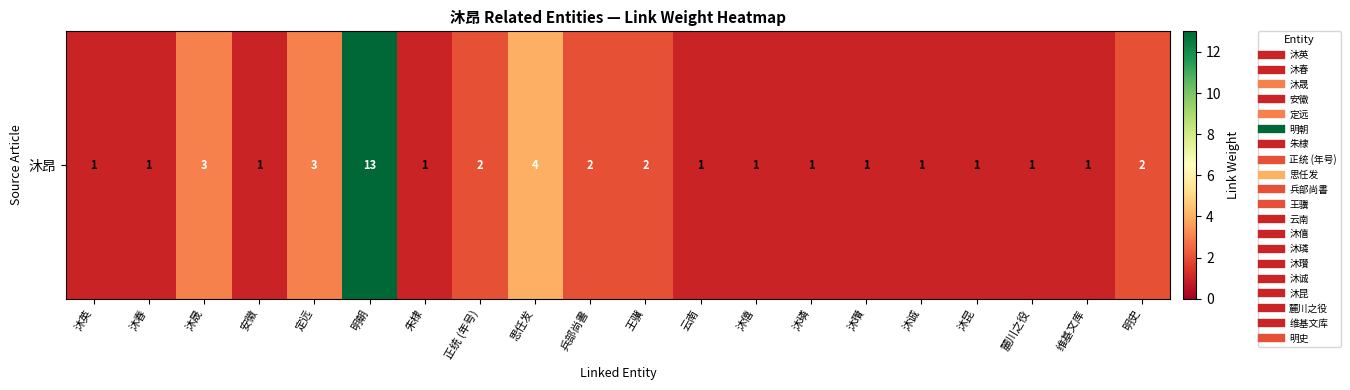

Between 王骥 and 沐瓚, which is larger?

王骥